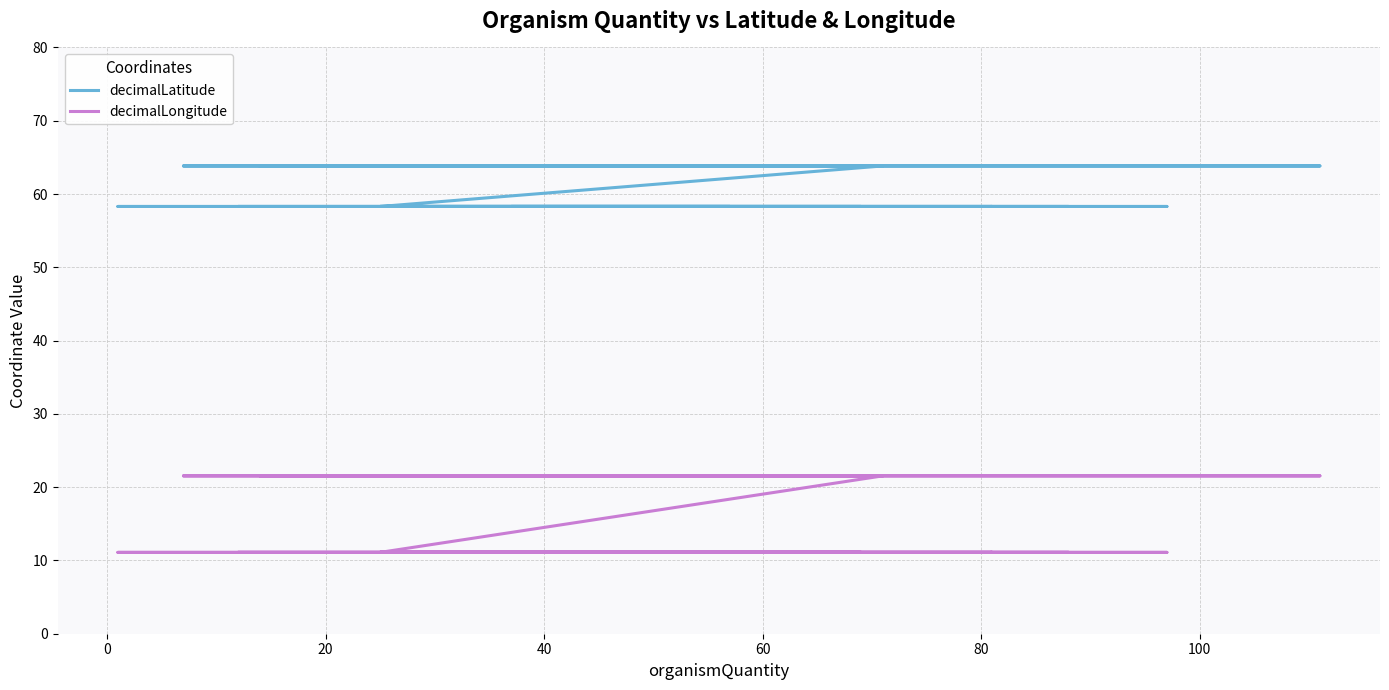

What is the sum of all decimalLatitude values?

1831.9